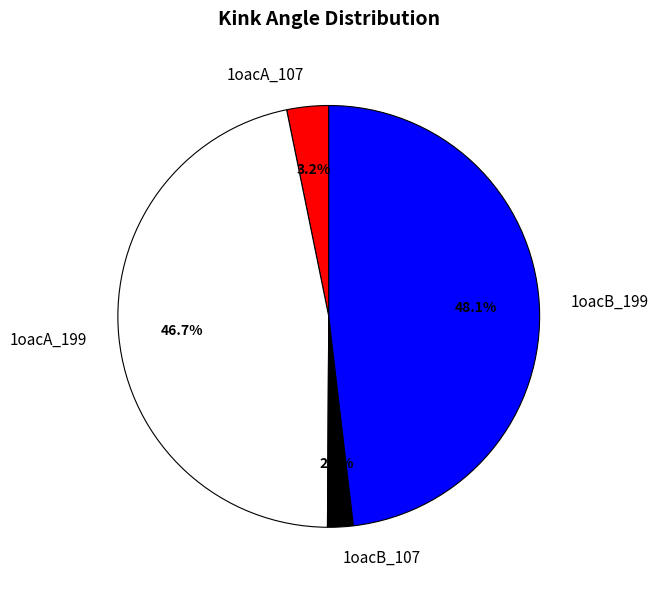

What is the ratio of the value at 1oacB_199 to the value at 1oacA_107?

15.0